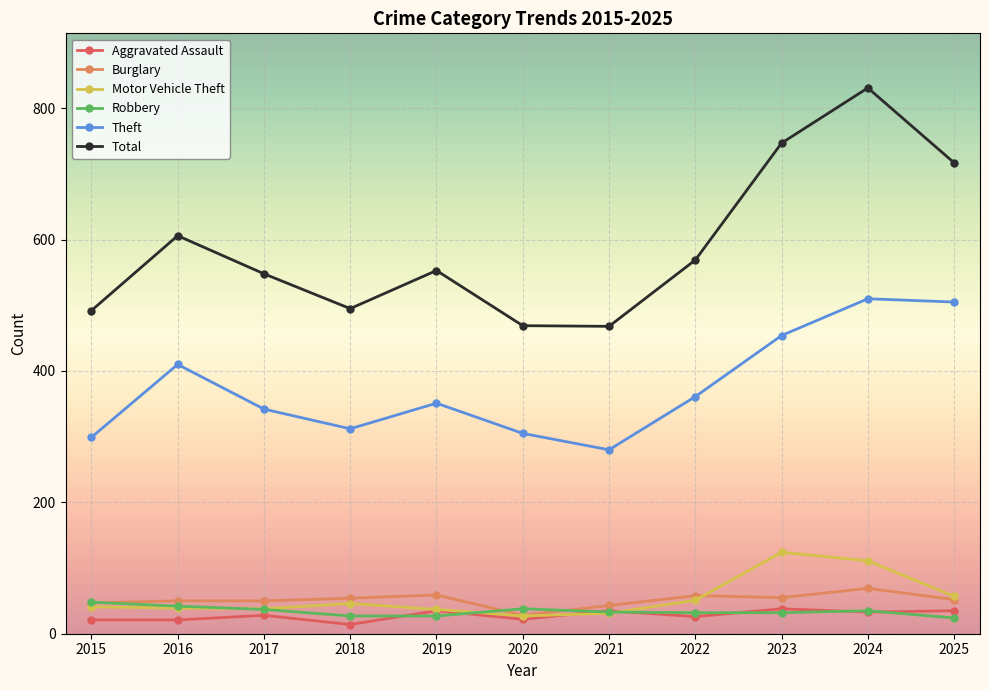

List the series in order of their peak value, lowest first.

Aggravated Assault, Robbery, Burglary, Motor Vehicle Theft, Theft, Total